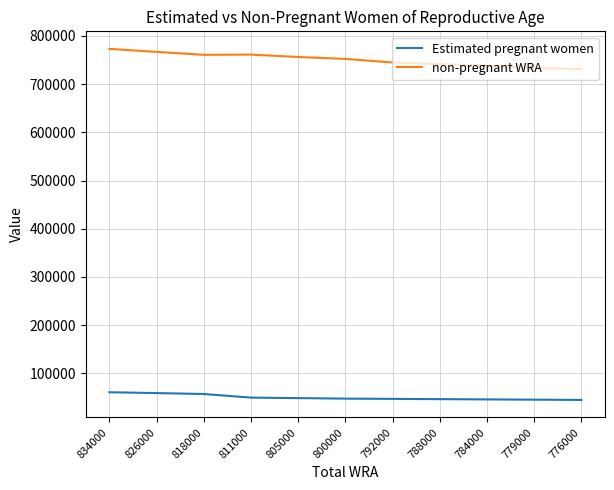

What is the highest value of the non-pregnant WRA series?

773162.3